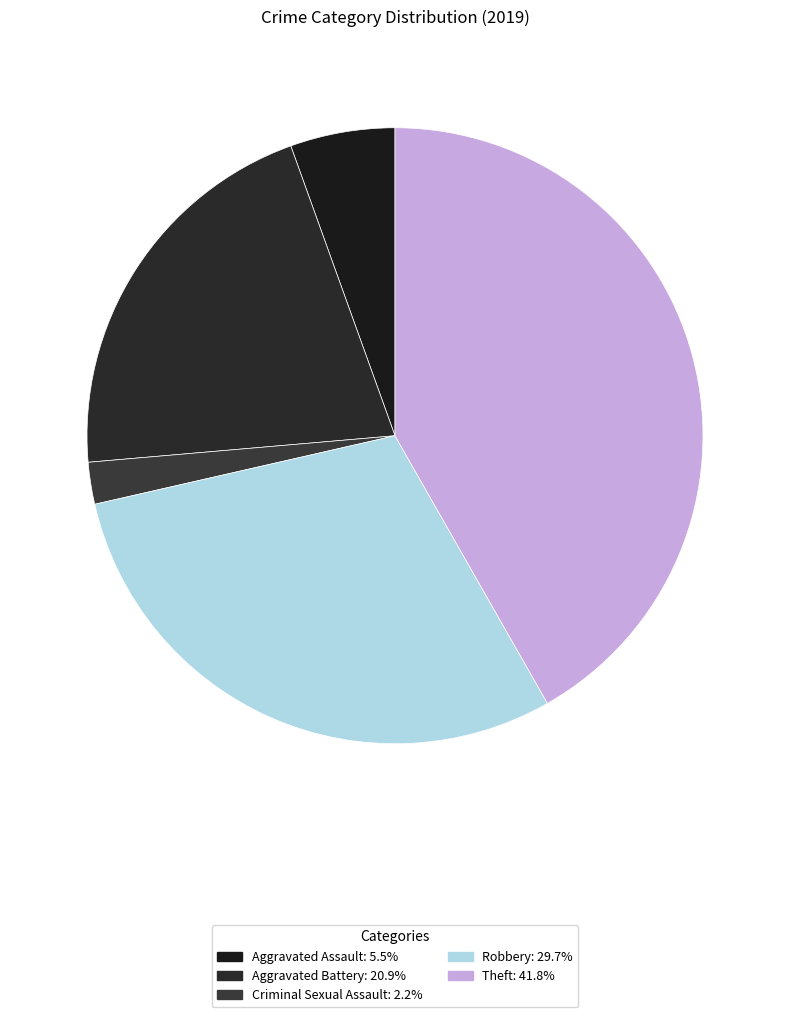

What is the largest slice in the pie chart?

Theft